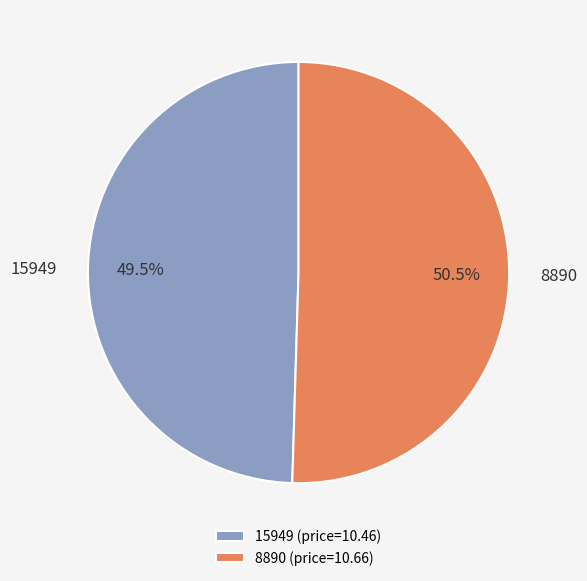

Which slice is the smallest?

15949